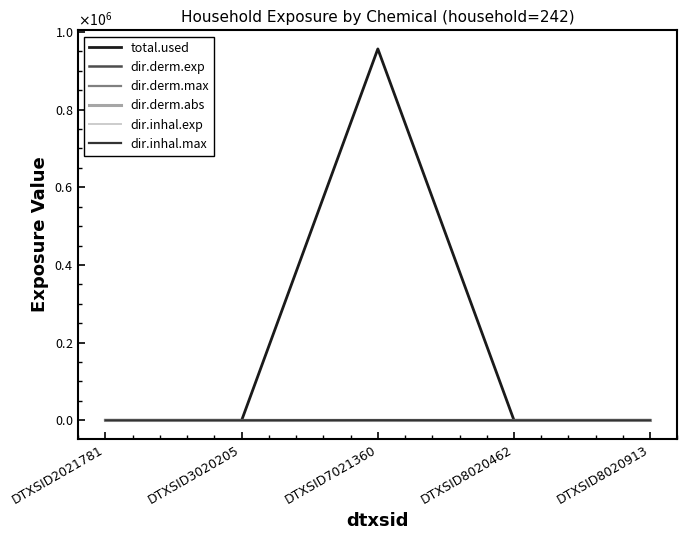

At which category is the sum across all series the highest?

DTXSID7021360